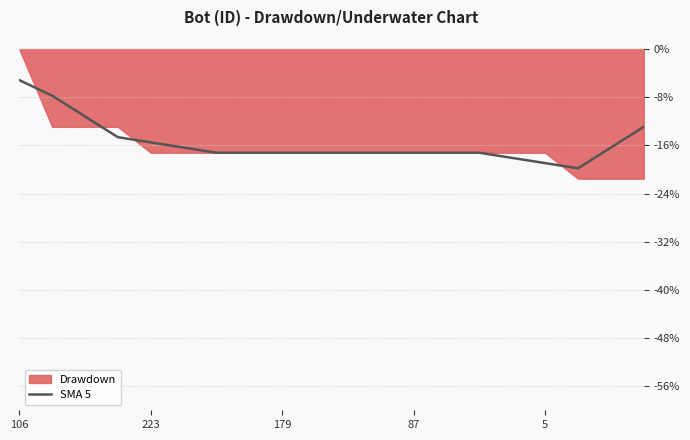

At which label does SMA 5 reach its peak?

106